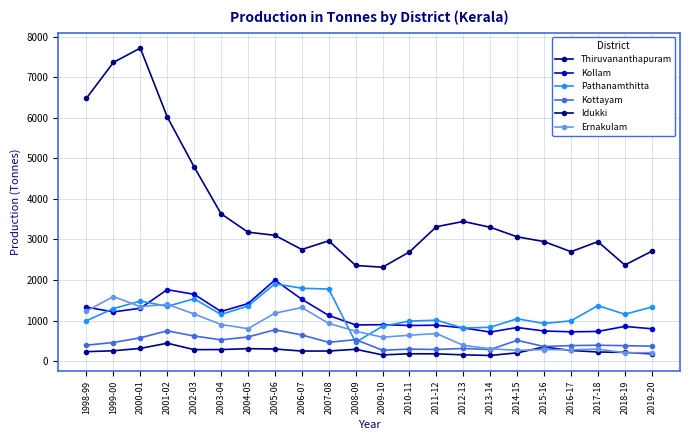

What is the label of the 5th point from the left?

2002-03